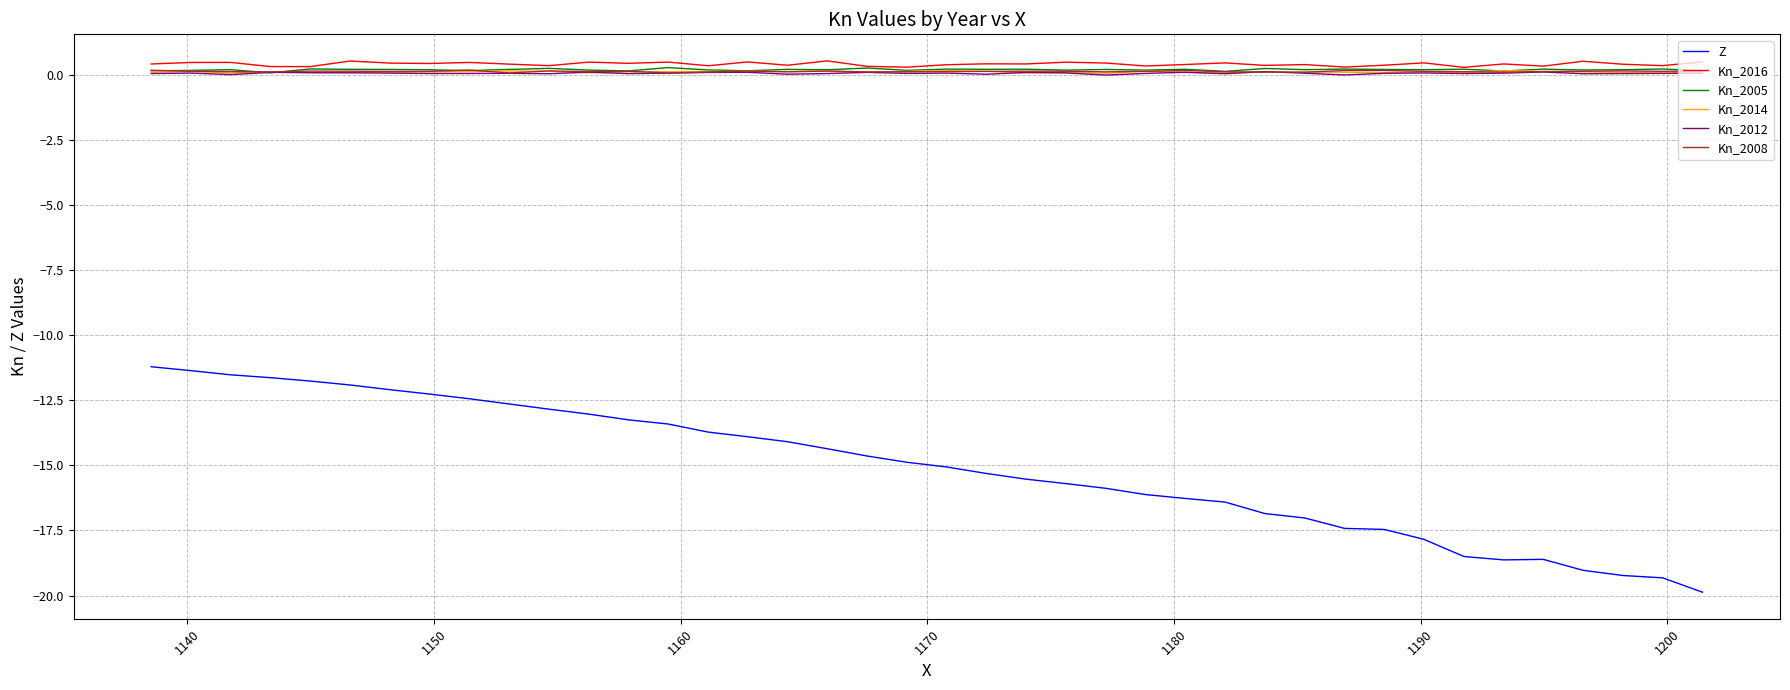

Is the value of Kn_2014 at 18 greater than the value of Kn_2016 at 10?

No